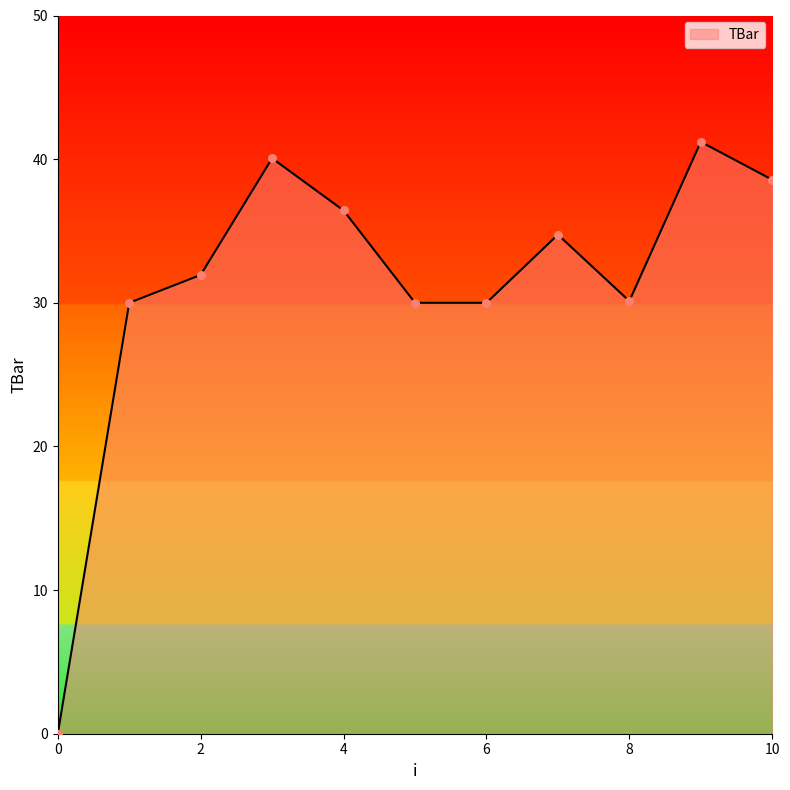

What is the difference between the maximum and minimum values?

41.2